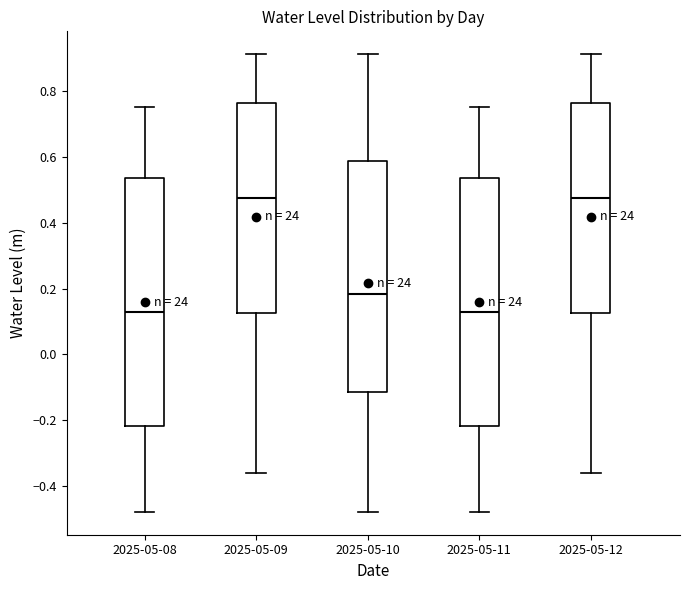

Where is the upper edge of the box for 2025-05-10 on the y-axis? The values are not printed on the chart, so give them approximately, as read against the axis.

0.58